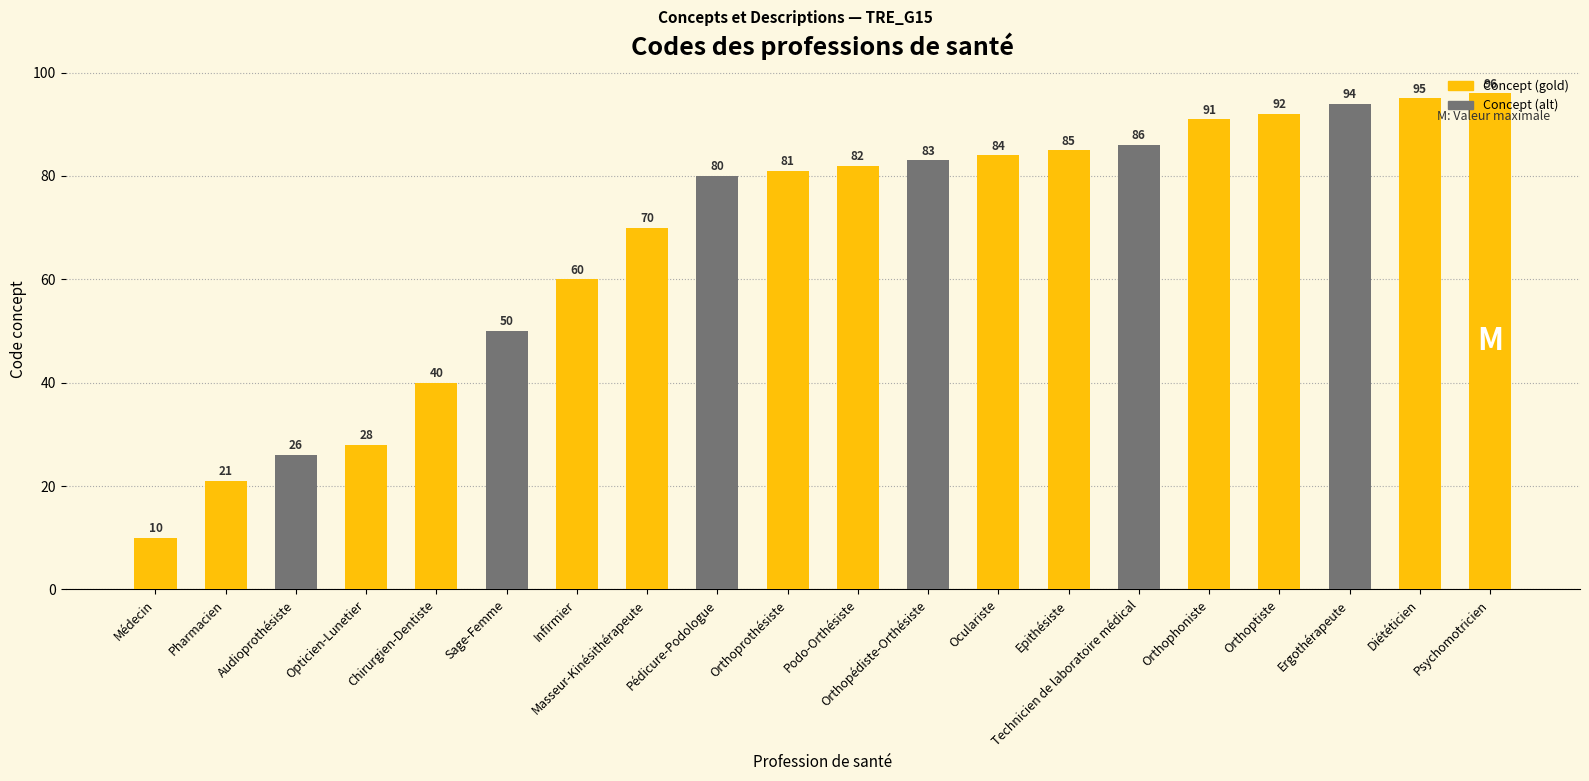

What is the change in value from Pharmacien to Orthoprothésiste?

+60